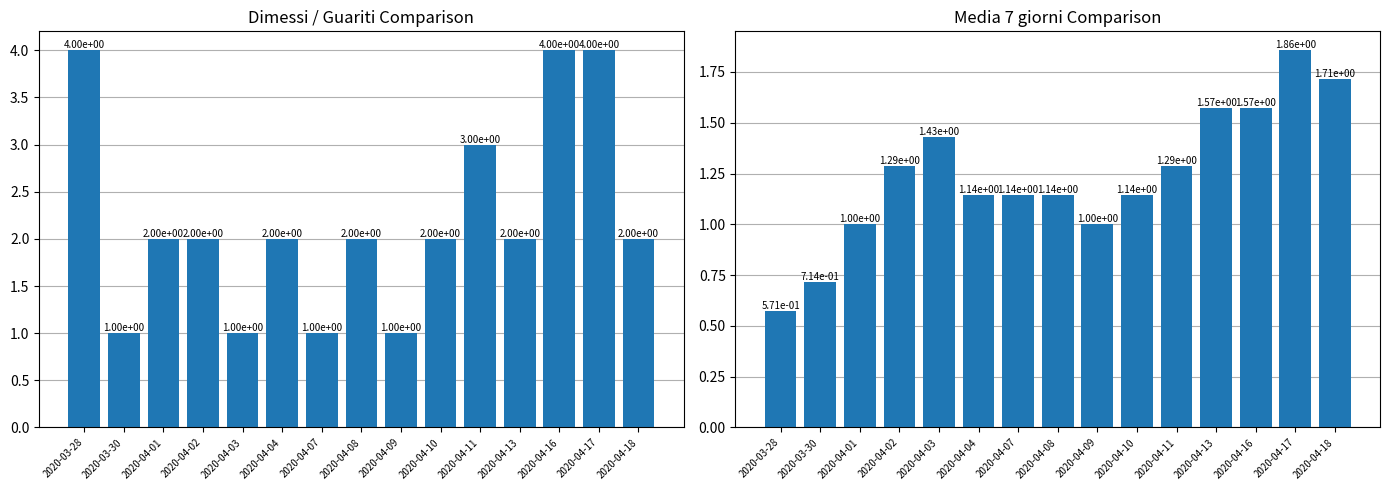

Reading right to left, list all the values displayed in this chart.

Dimessi / Guariti: 2020-04-18=2.0	2020-04-17=4.0	2020-04-16=4.0	2020-04-13=2.0	2020-04-11=3.0	2020-04-10=2.0	2020-04-09=1.0	2020-04-08=2.0	2020-04-07=1.0	2020-04-04=2.0	2020-04-03=1.0	2020-04-02=2.0	2020-04-01=2.0	2020-03-30=1.0	2020-03-28=4.0
Media 7 giorni: 2020-04-18=1.7	2020-04-17=1.9	2020-04-16=1.6	2020-04-13=1.6	2020-04-11=1.3	2020-04-10=1.1	2020-04-09=1.0	2020-04-08=1.1	2020-04-07=1.1	2020-04-04=1.1	2020-04-03=1.4	2020-04-02=1.3	2020-04-01=1.0	2020-03-30=0.7	2020-03-28=0.6